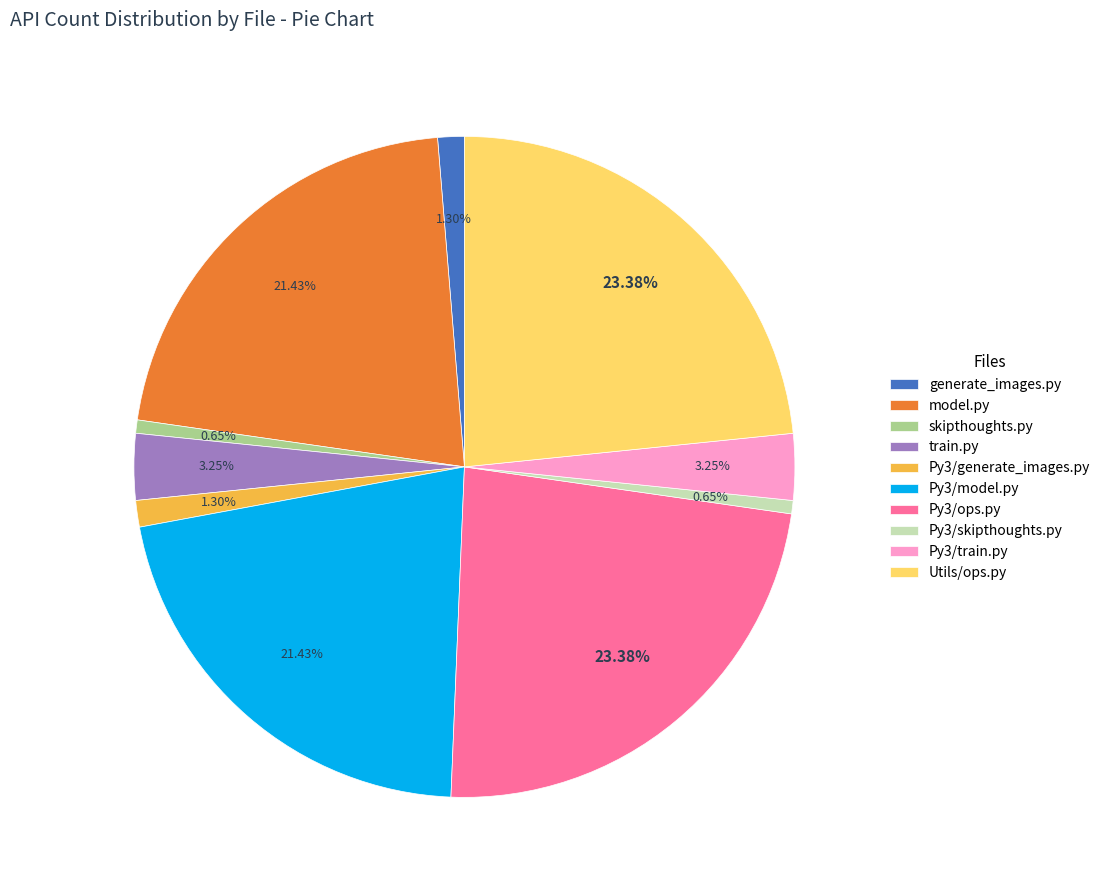

Is Py3/generate_images.py the majority of the pie?

No